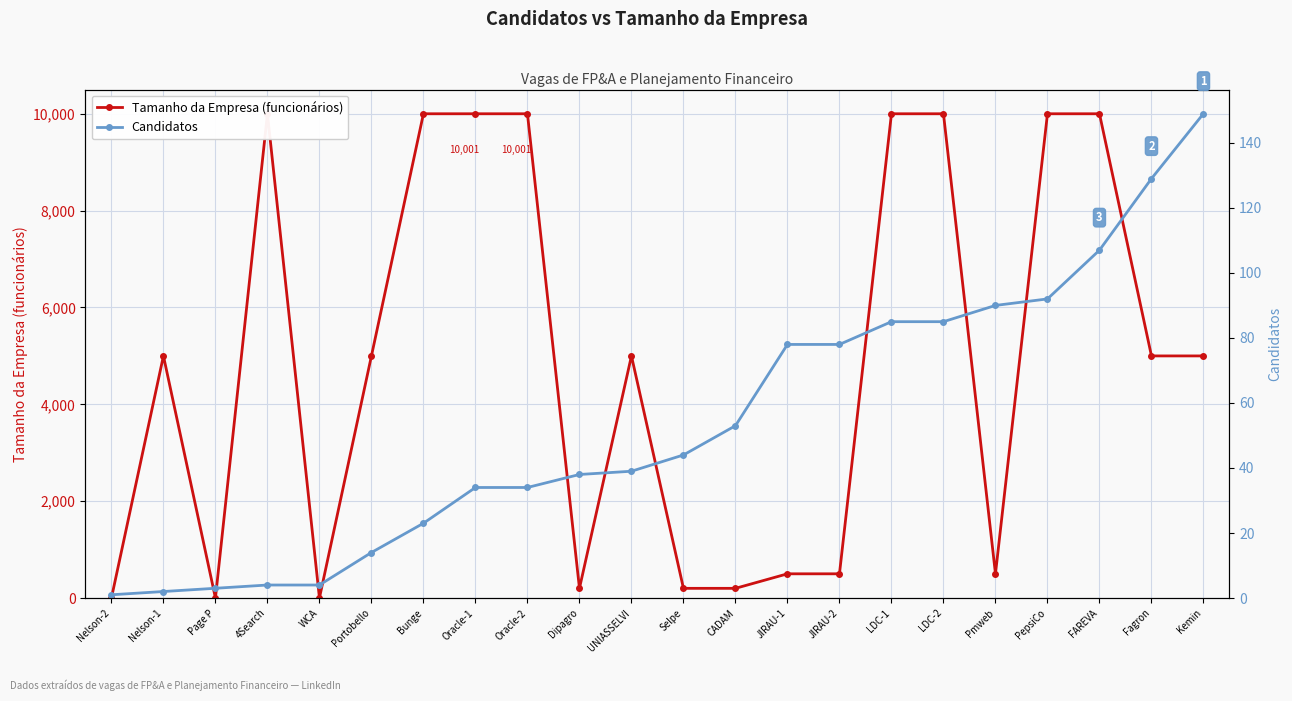

Is it true that Tamanho da Empresa (funcionários) equals 200 at Selpe?

True